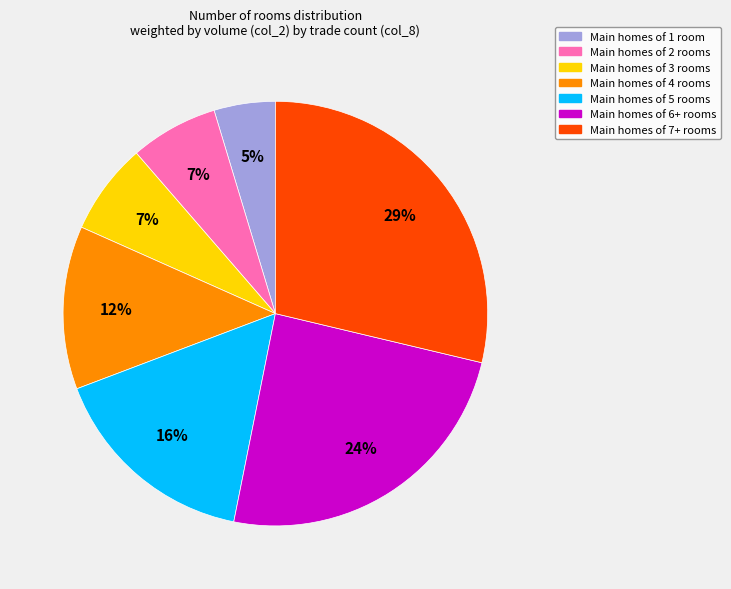

Count the number of slices in the pie.

7